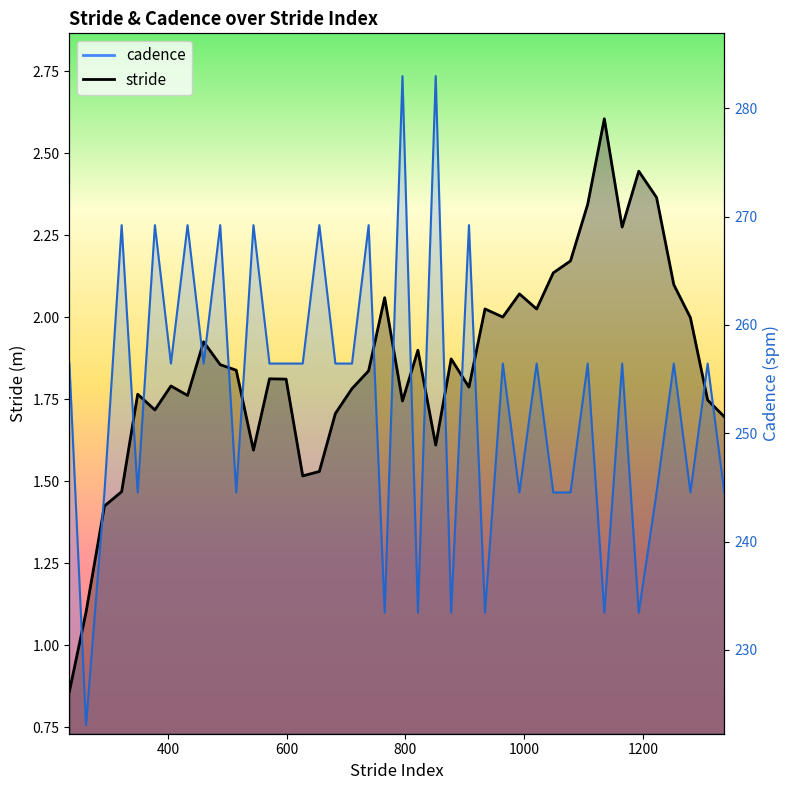

Between which two adjacent categories do cadence and stride first intersect?

234 and 262